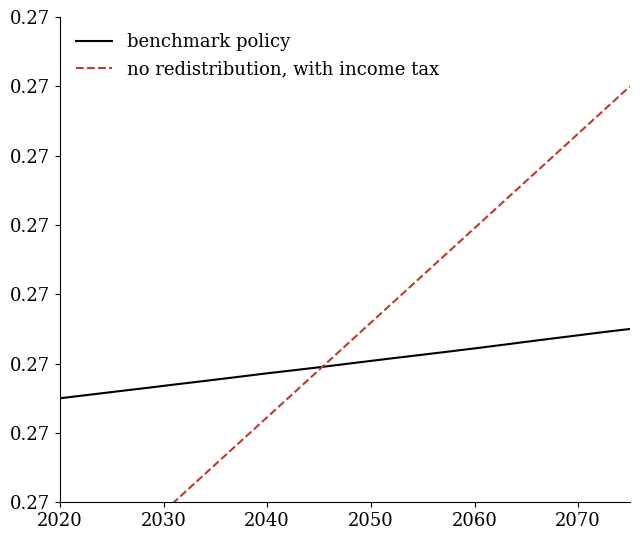

Which series has the widest spread of values?

no redistribution, with income tax